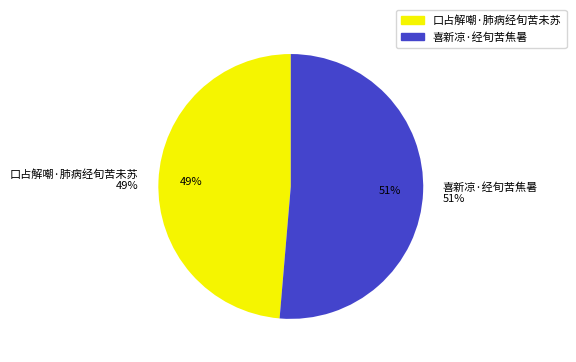

What is the smallest slice in the pie chart?

口占解嘲·肺病经旬苦未苏